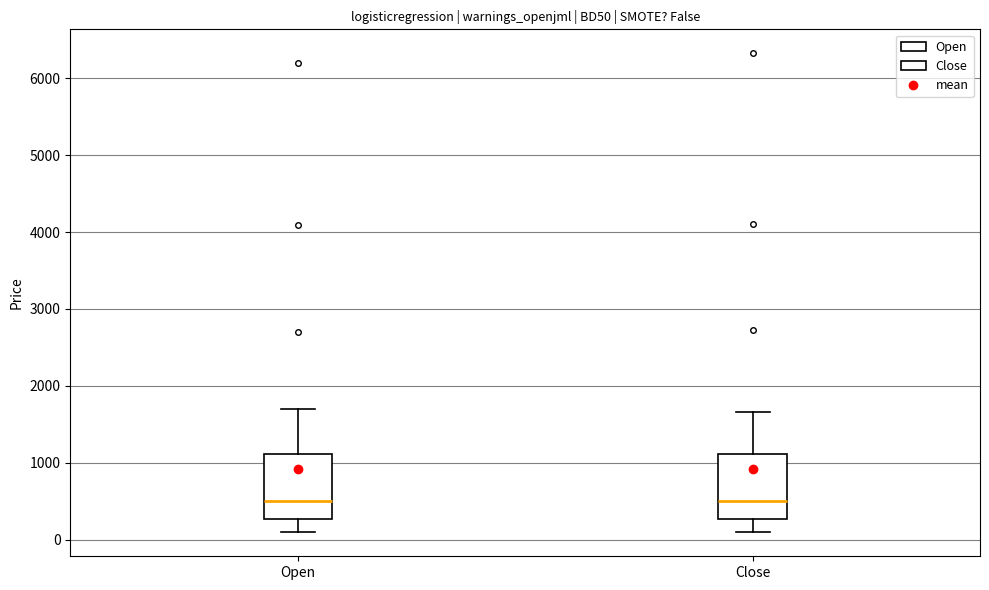

Reading left to right, transcribe this box plot: for each box, give where its median line is, the range the box spans, and where its two whiskers end, as read against the y-axis. The values are not printed on the chart, so give them approximately, as read against the axis.

Open: median 500, box 300 to 1100, whiskers 100 to 1700
Close: median 500, box 300 to 1100, whiskers 100 to 1700